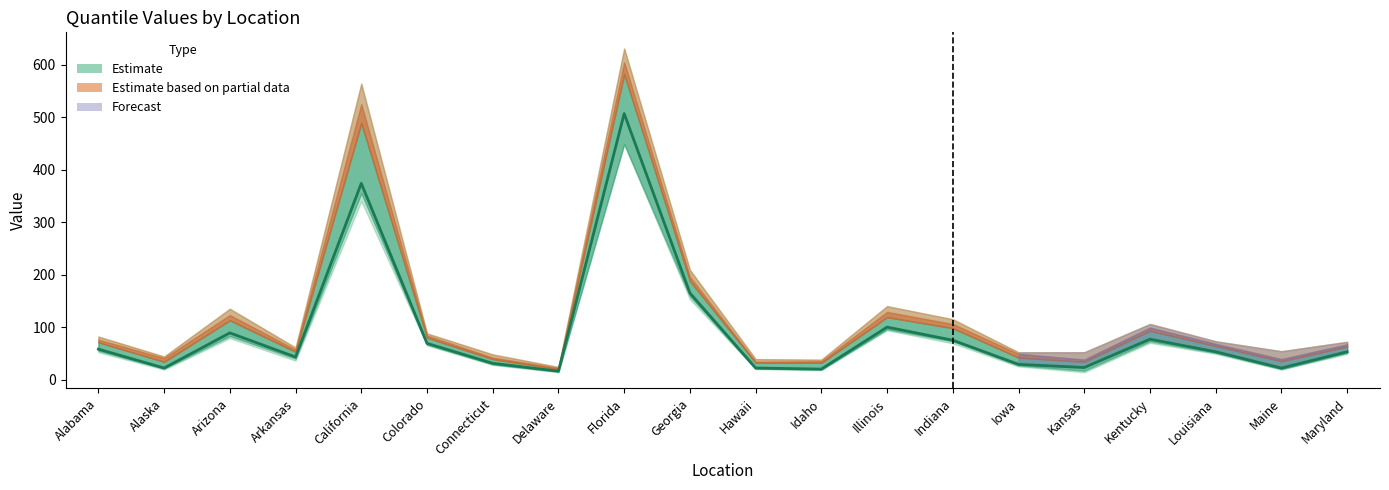

At which category does the chart reach its peak across all series?

Florida